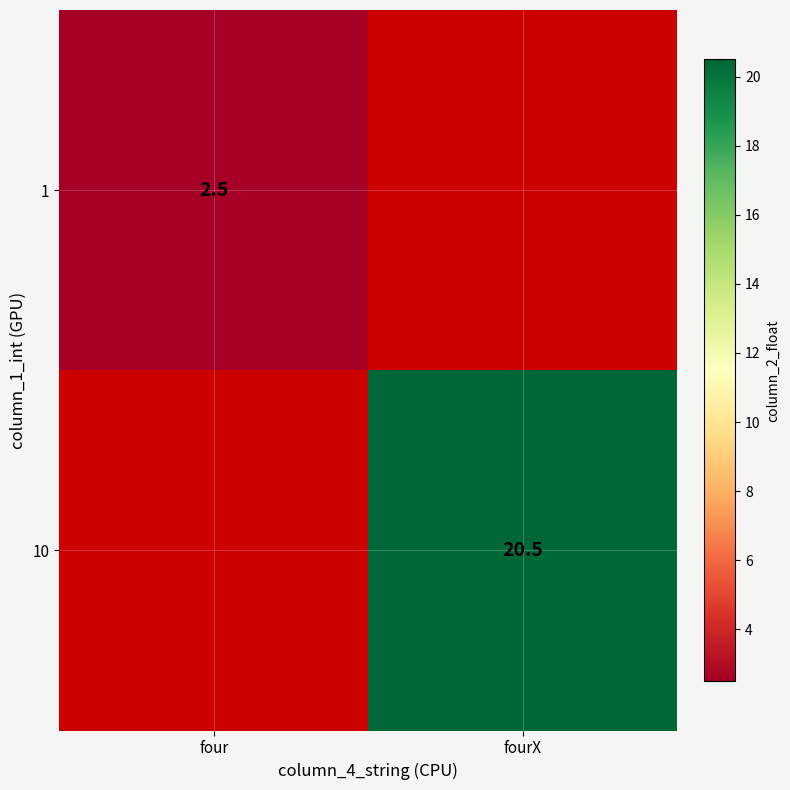

At how many categories does at least one series exceed 16?

1